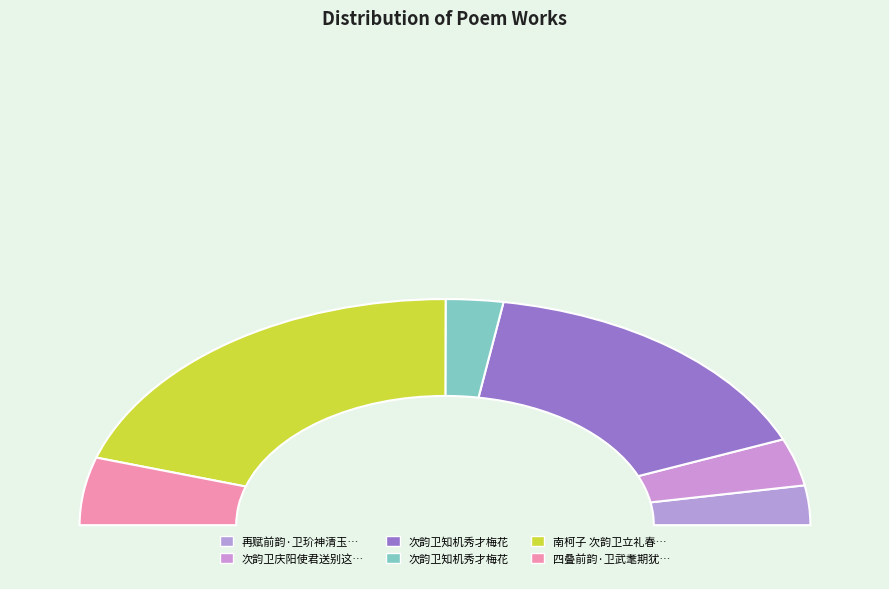

To the nearest percent, what percentage of the pie is 次韵卫知机秀才梅花?

5%